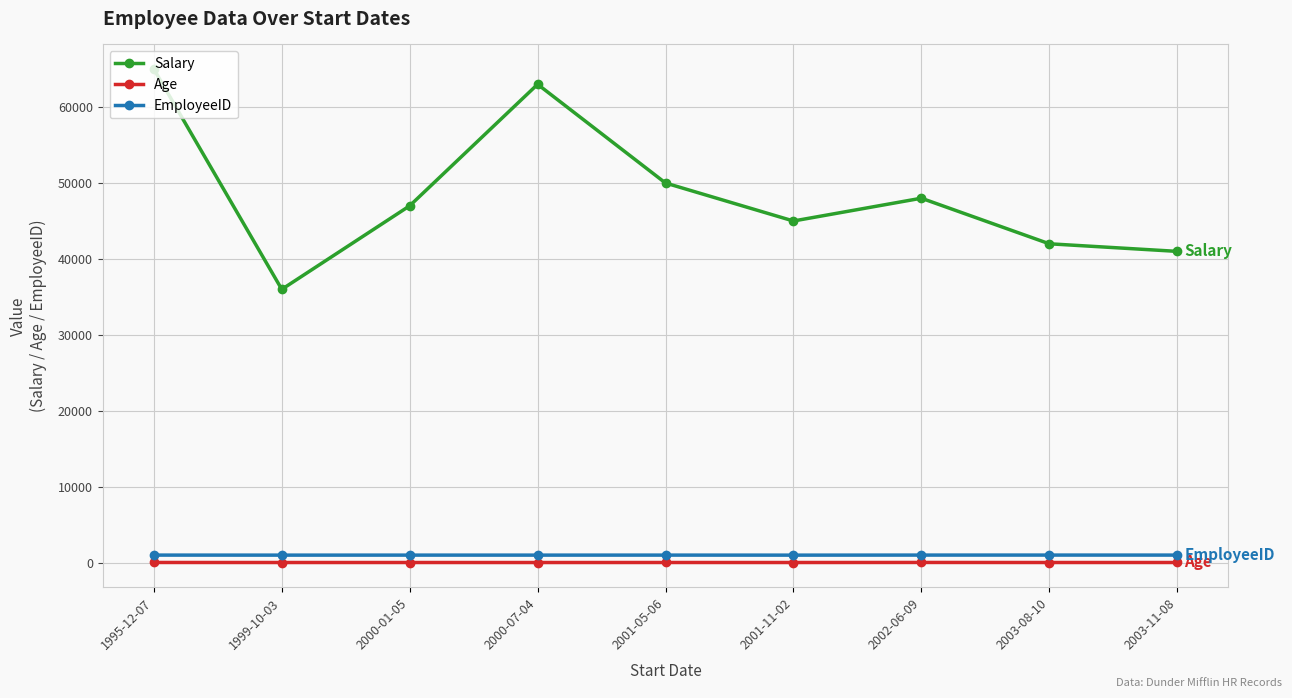

Between 2002-06-09 and 2003-11-08, which series saw the biggest shift?

Salary